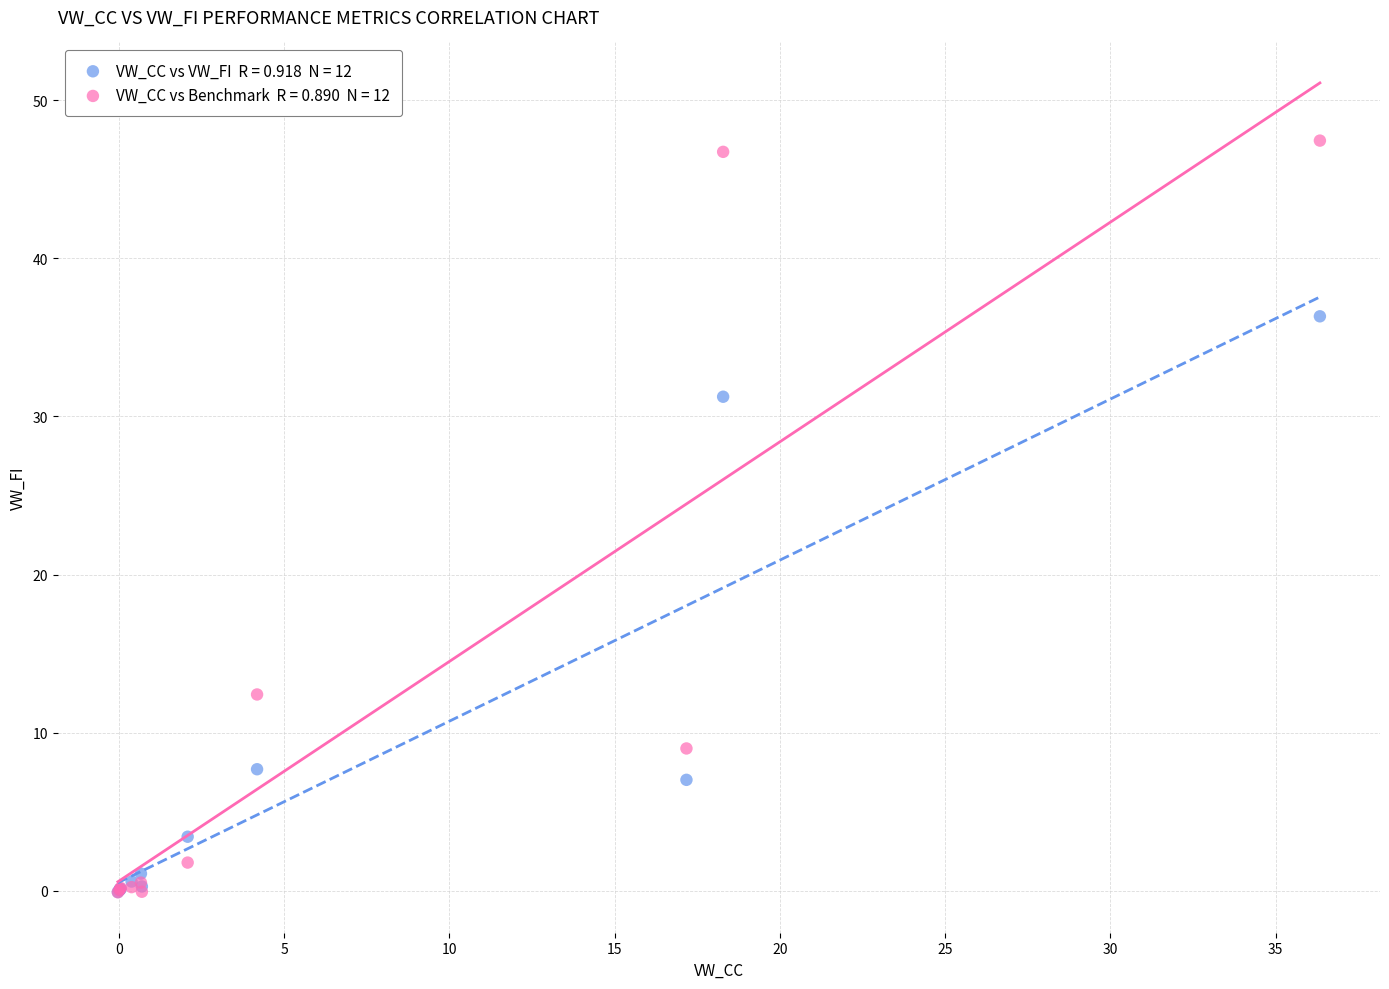

Across all series, what Y value is closest to 23?

31.2